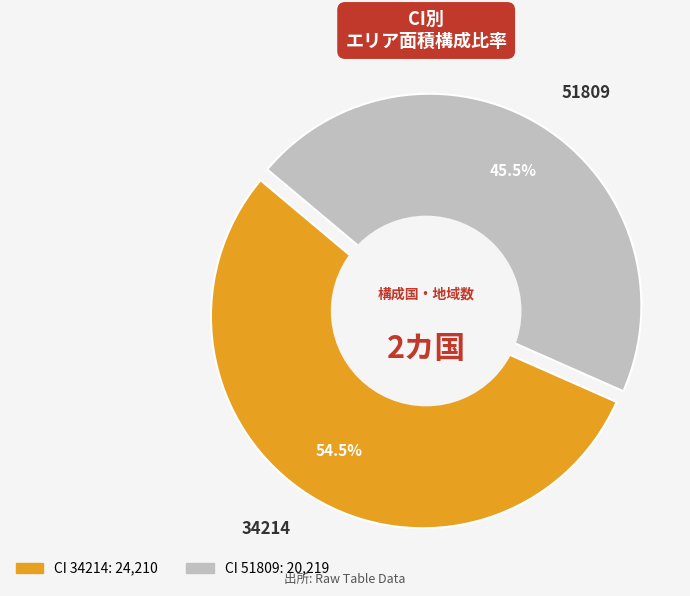

The 34214 slice represents 47% of the pie. True or false?

False